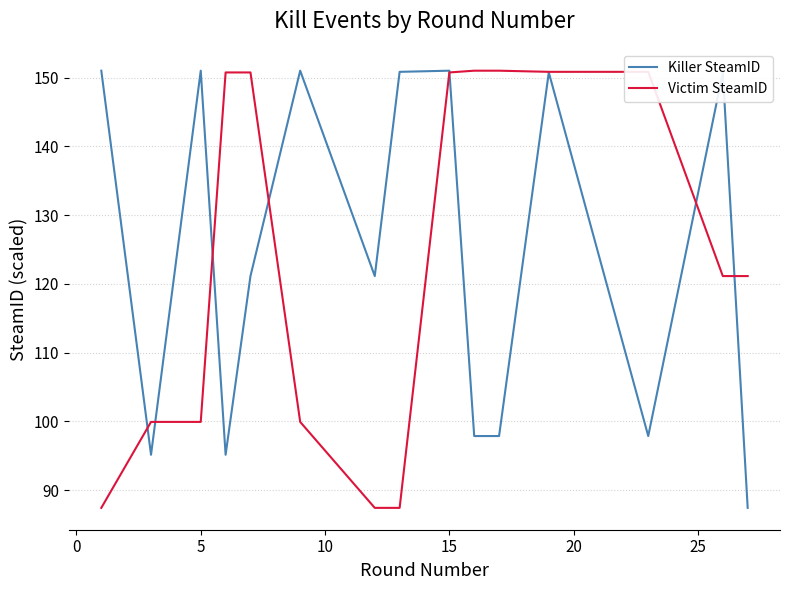

What is the lowest value of the Victim SteamID series?

87.4